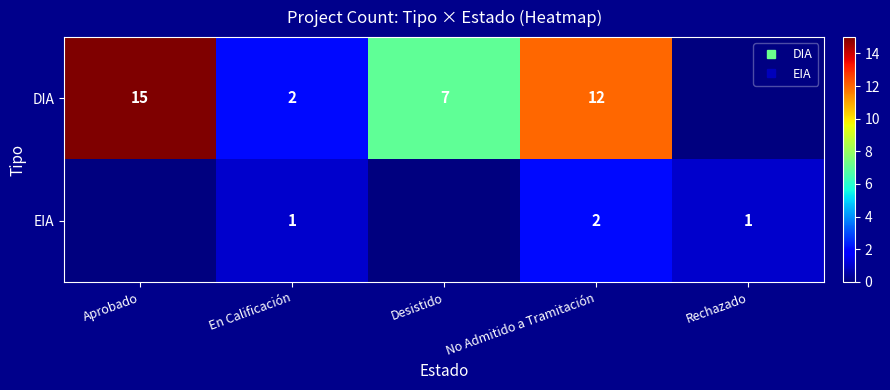

At which category is the sum across all series the highest?

Aprobado